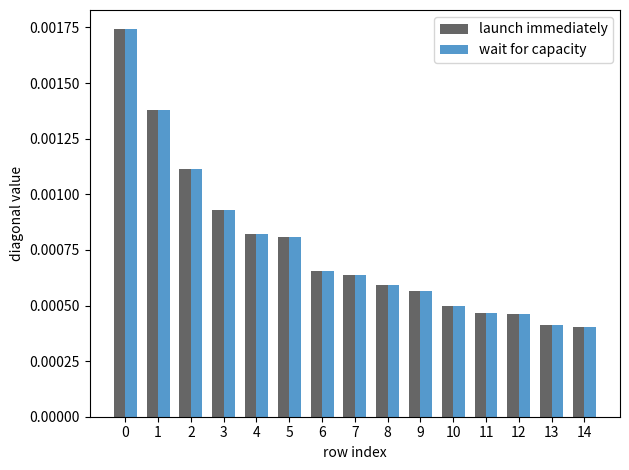

At how many categories does at least one series exceed 0?

15